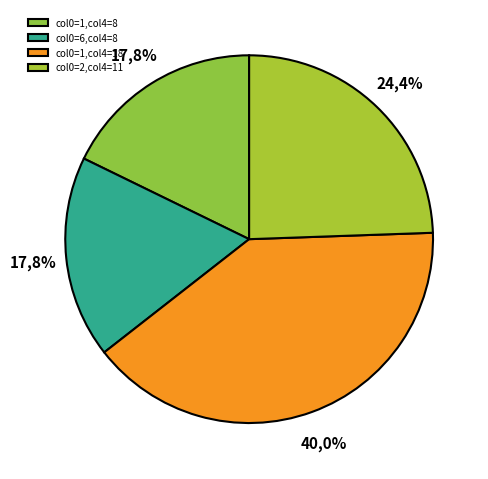

Do 11 and 2 together represent more than half of the pie?

No